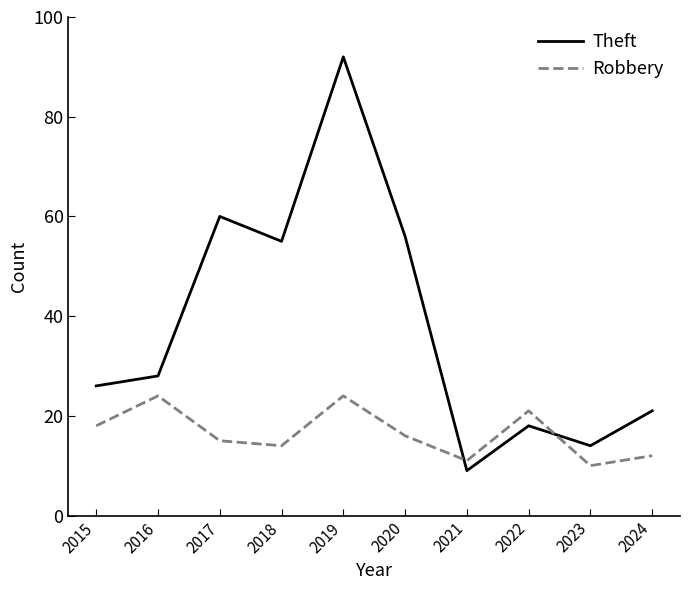

After their last crossing, which series has the higher values: Theft or Robbery?

Theft